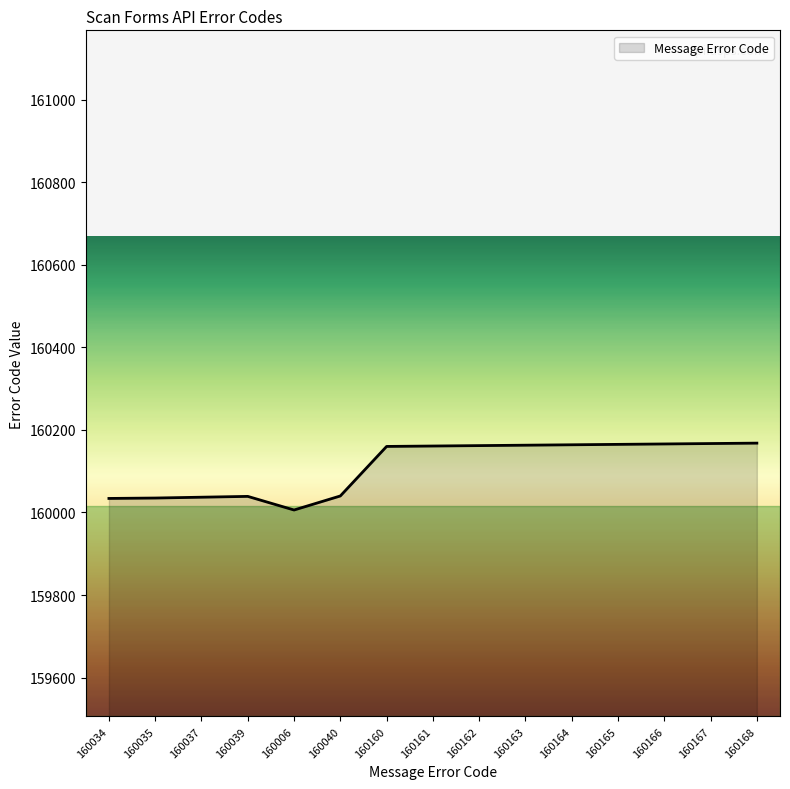

What is the change in value from 160163 to 160164?

+1